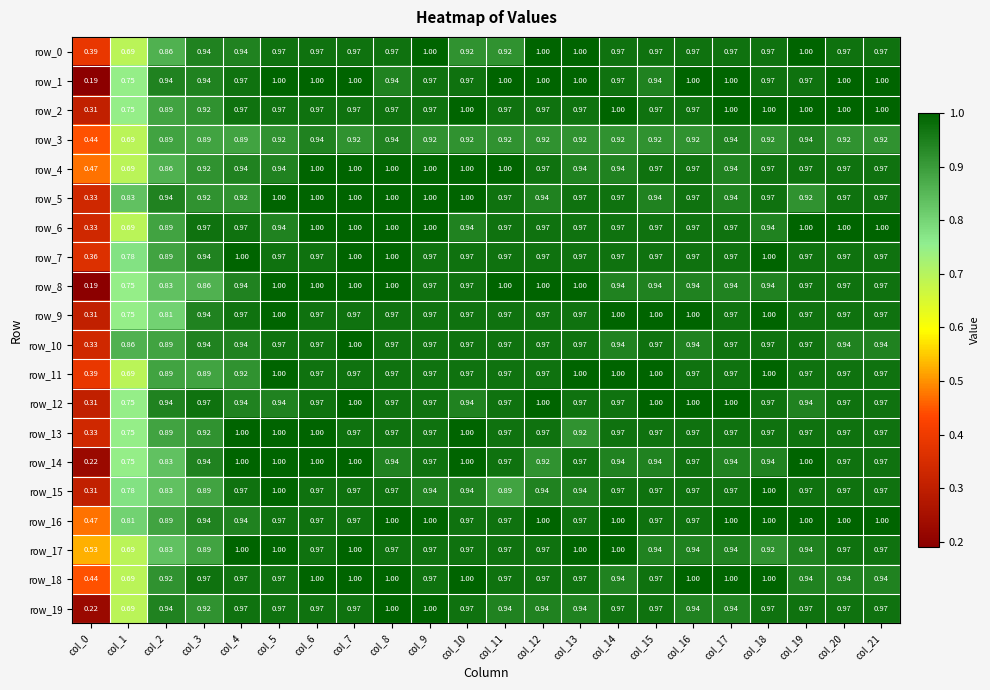

What is the difference between the row_7 values at col_18 and col_0?

0.6